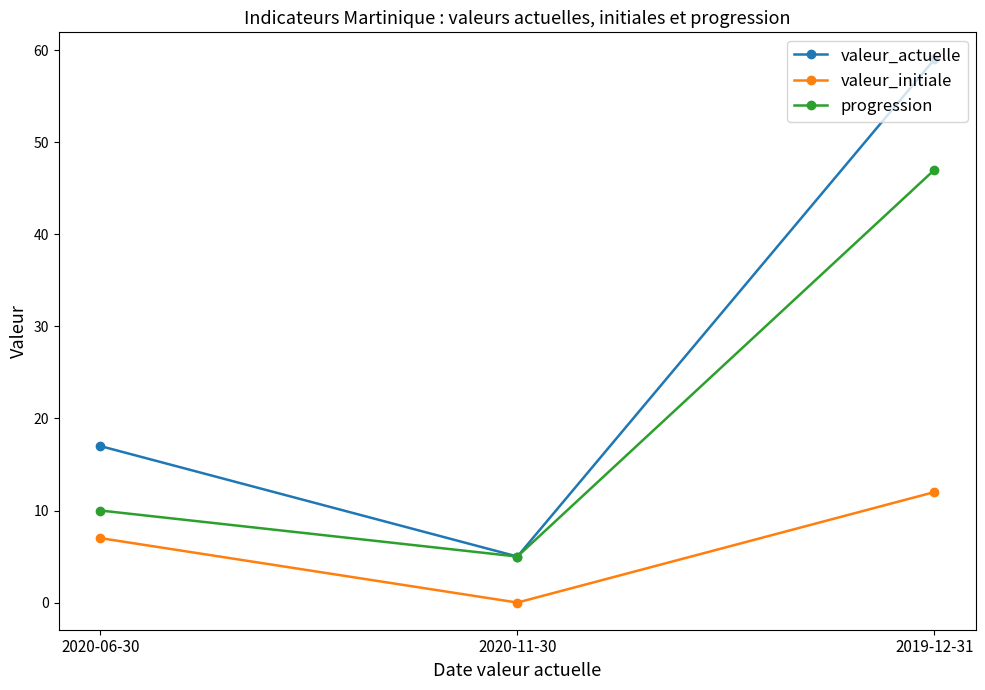

How many valeur_initiale values are between 0 and 12?

3